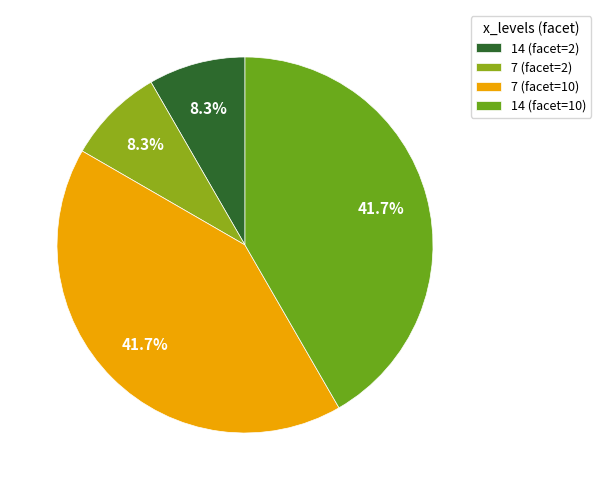

What is the largest slice in the pie chart?

7 (facet=10)